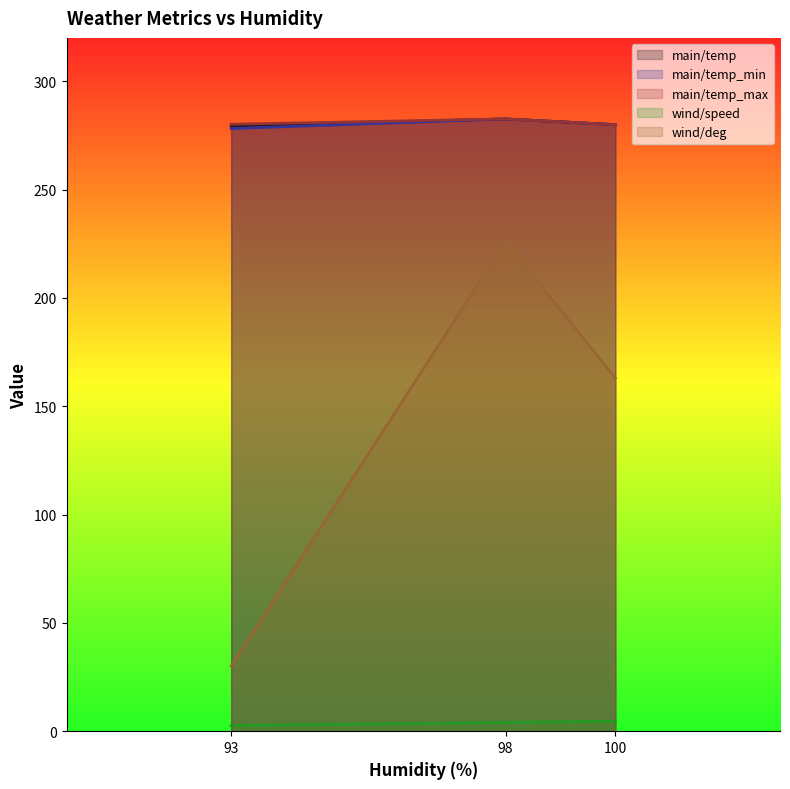

The value of wind/deg at 100 is 64.8. True or false?

False